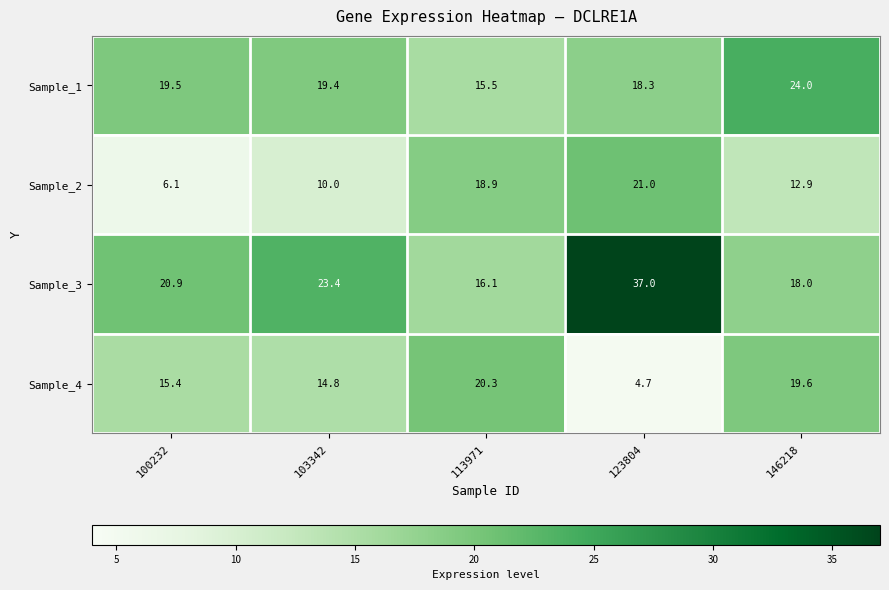

What is the spread (max minus min) of values at 123804?

32.3